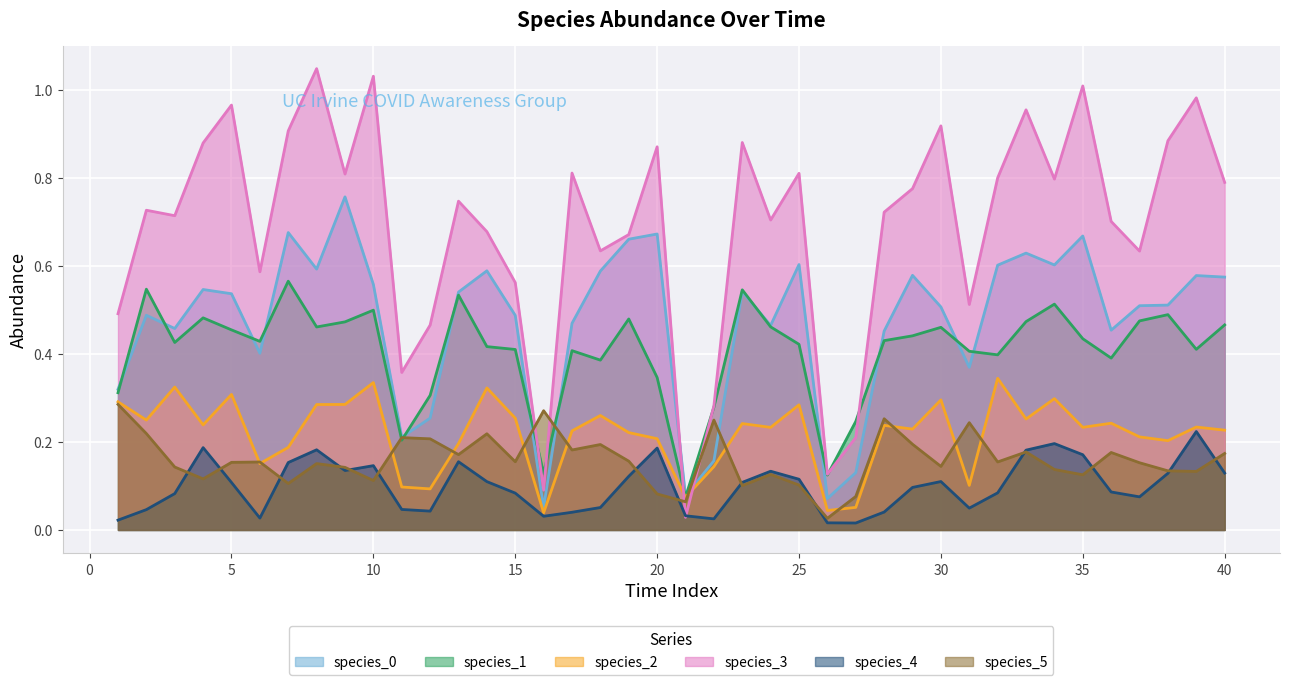

Does the chart display data point markers on the line(s)?

No